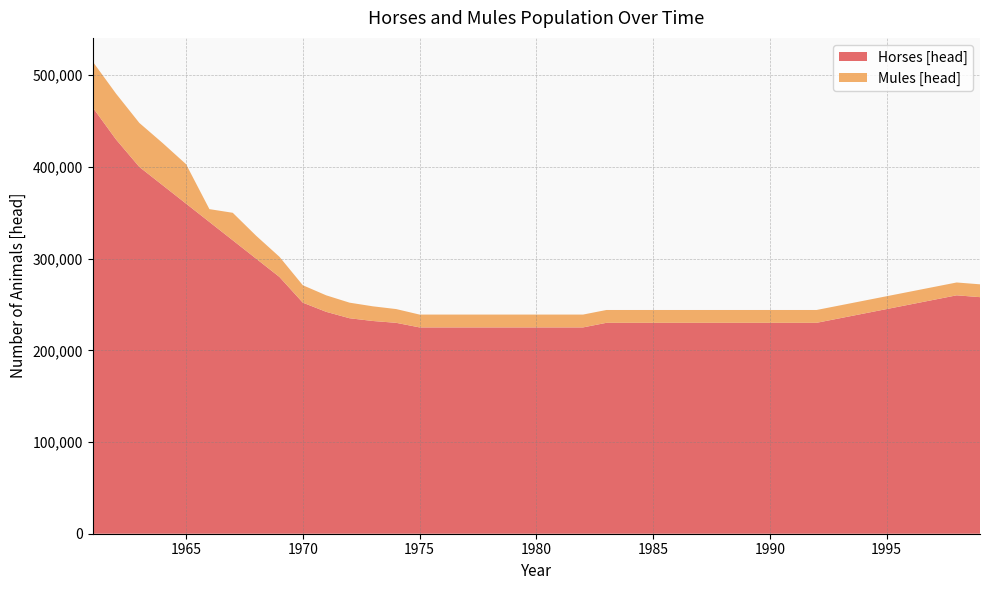

Reading left to right, what are all the values shown in this chart?

Horses [head]: 1961=465000	1962=430000	1963=400000	1964=380000	1965=360000	1966=340000	1967=320000	1968=300000	1969=280000	1970=252000	1971=242000	1972=235000	1973=232000	1974=230000	1975=225000	1976=225000	1977=225000	1978=225000	1979=225000	1980=225000	1981=225000	1982=225000	1983=230000	1984=230000	1985=230000	1986=230000	1987=230000	1988=230000	1989=230000	1990=230000	1991=230000	1992=230000	1993=235000	1994=240000	1995=245000	1996=250000	1997=255000	1998=260000	1999=258000
Mules [head]: 1961=50000	1962=50000	1963=48000	1964=46000	1965=43000	1966=14000	1967=30000	1968=25000	1969=22000	1970=19000	1971=18000	1972=17000	1973=16000	1974=15000	1975=14000	1976=14000	1977=14000	1978=14000	1979=14000	1980=14000	1981=14000	1982=14000	1983=14000	1984=14000	1985=14000	1986=14000	1987=14000	1988=14000	1989=14000	1990=14000	1991=14000	1992=14000	1993=14000	1994=14000	1995=14000	1996=14000	1997=14000	1998=14000	1999=14000